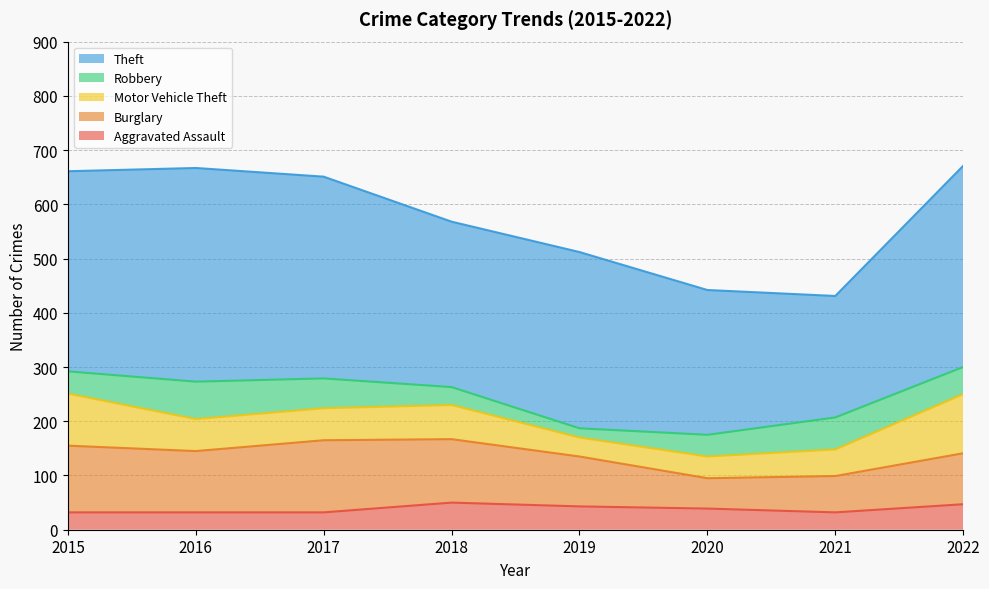

What is the difference between the maximum and minimum values in the Motor Vehicle Theft series?

74